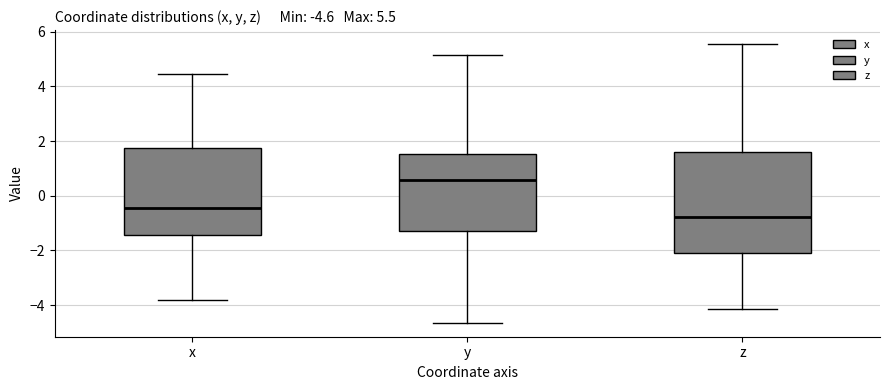

Which box's median line is the lowest?

z